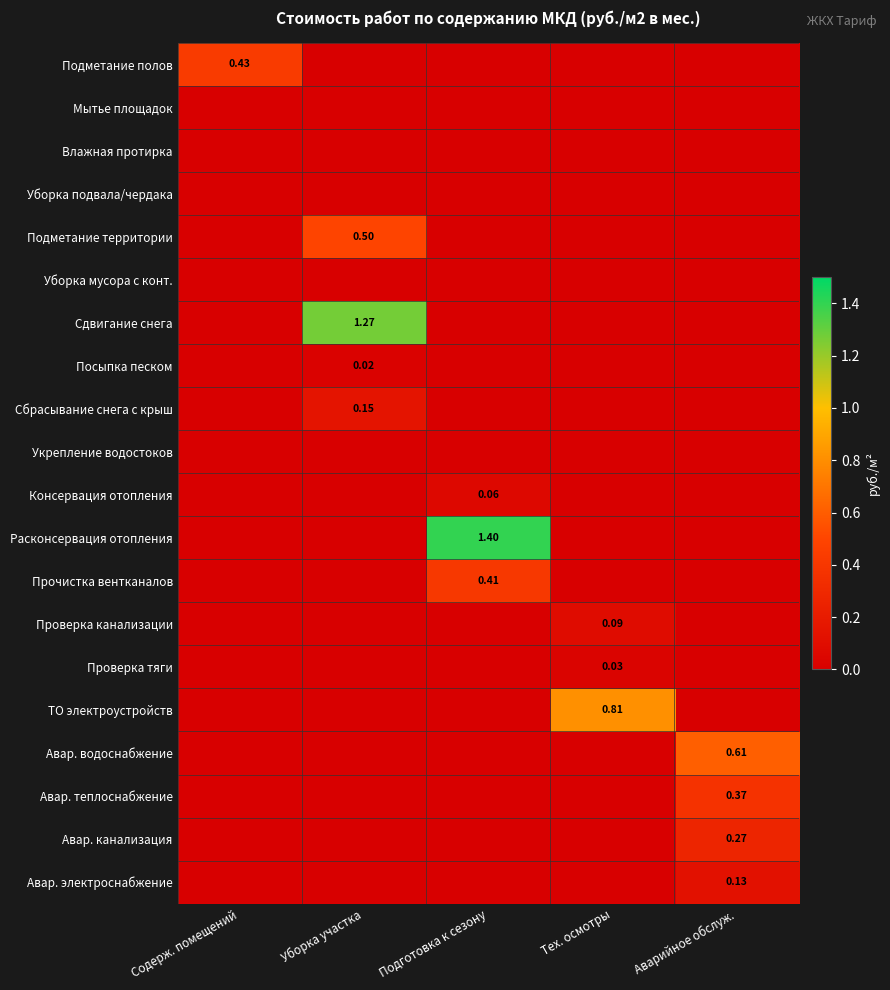

Which series has the largest total across all categories?

Расконсервация отопления